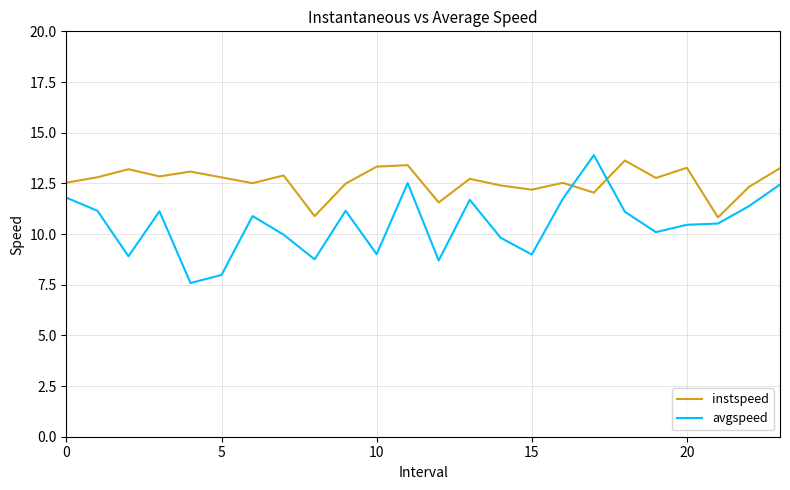

Which series has the largest total across all categories?

instspeed